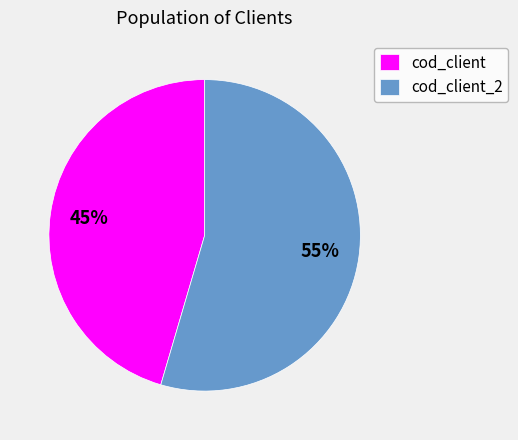

Is there any slice that represents more than half of the pie?

Yes